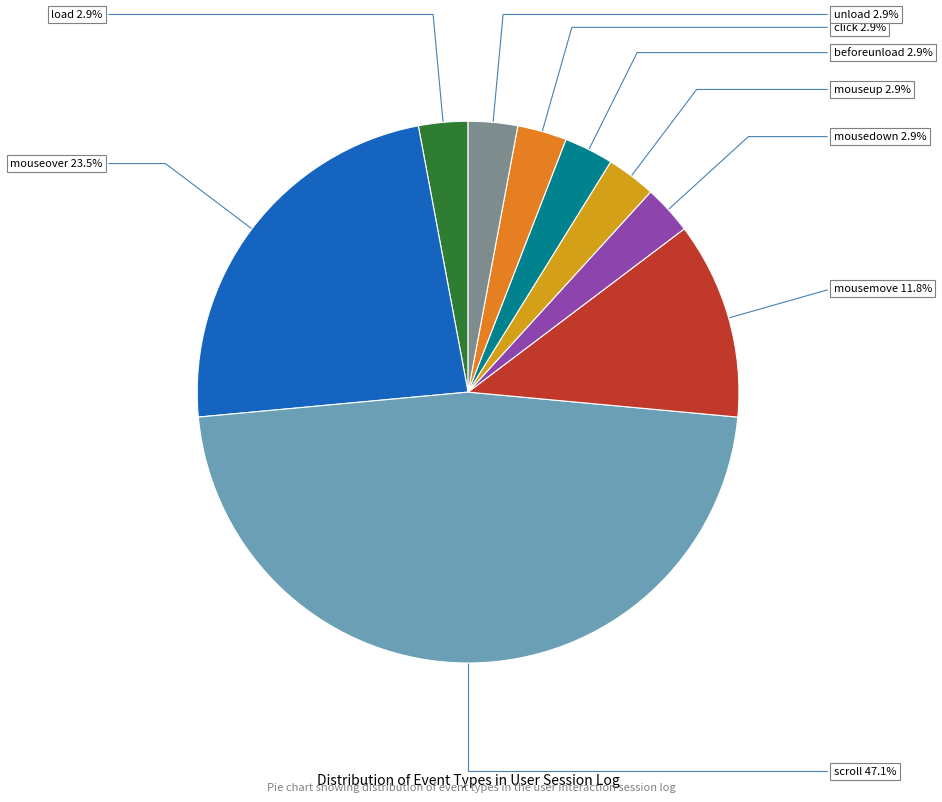

Does beforeunload account for over 50% of the chart?

No